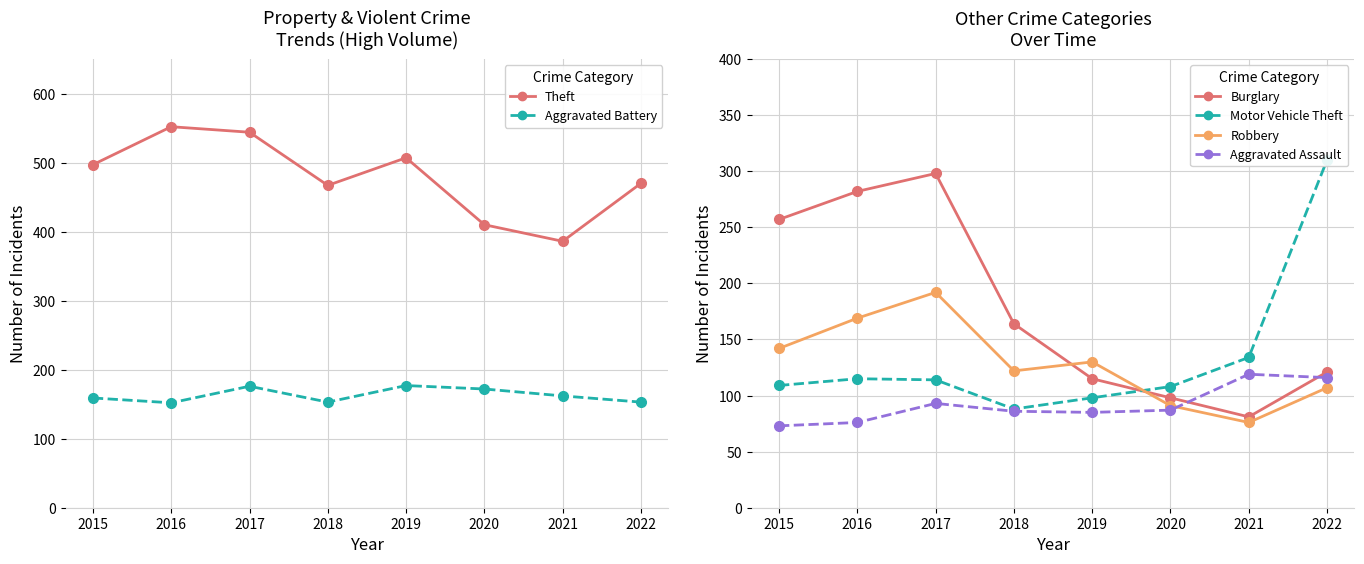

True or false: Burglary and Aggravated Battery cross at least once.

True